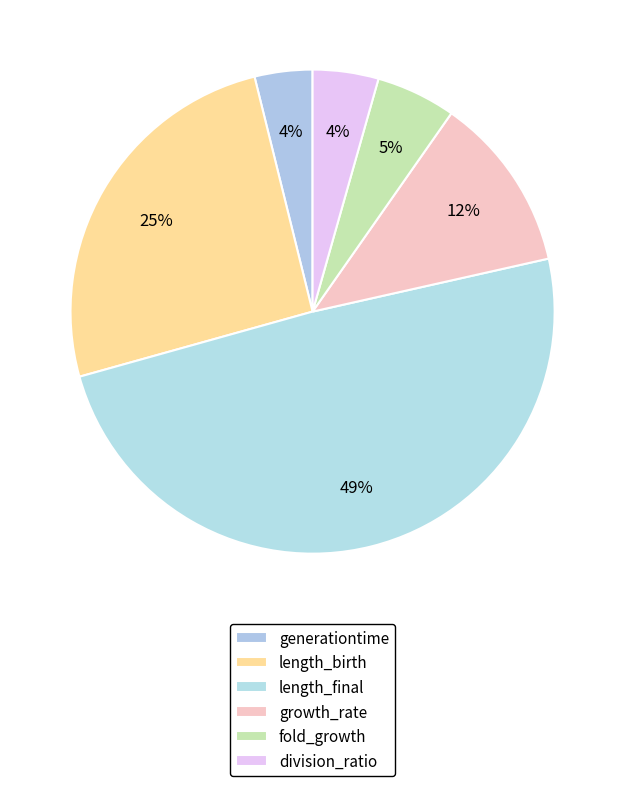

To the nearest percent, what portion does length_birth represent?

25%